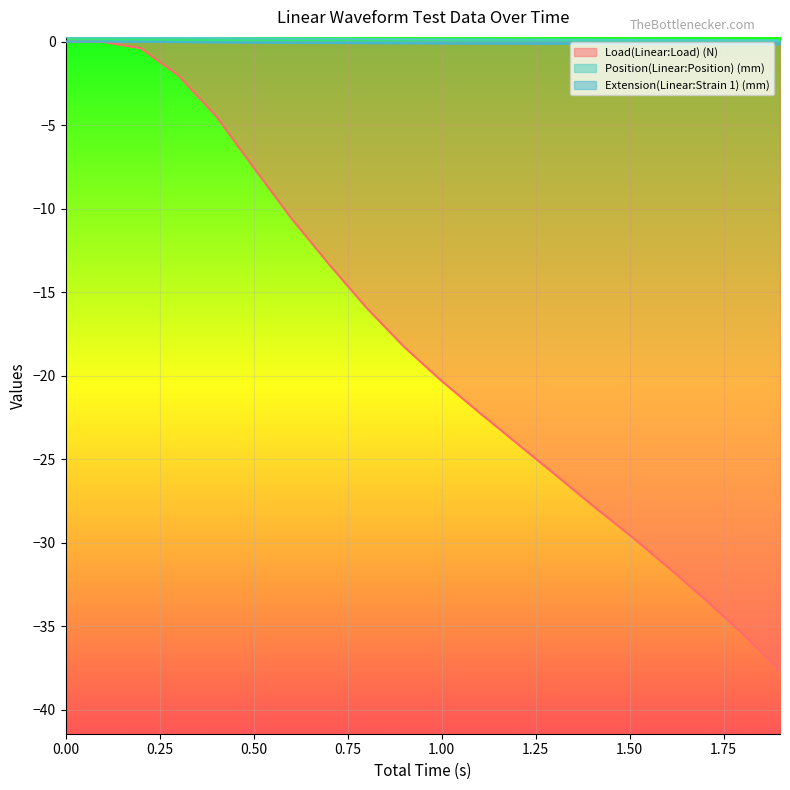

Which series has the largest total across all categories?

Position(Linear:Position) (mm)